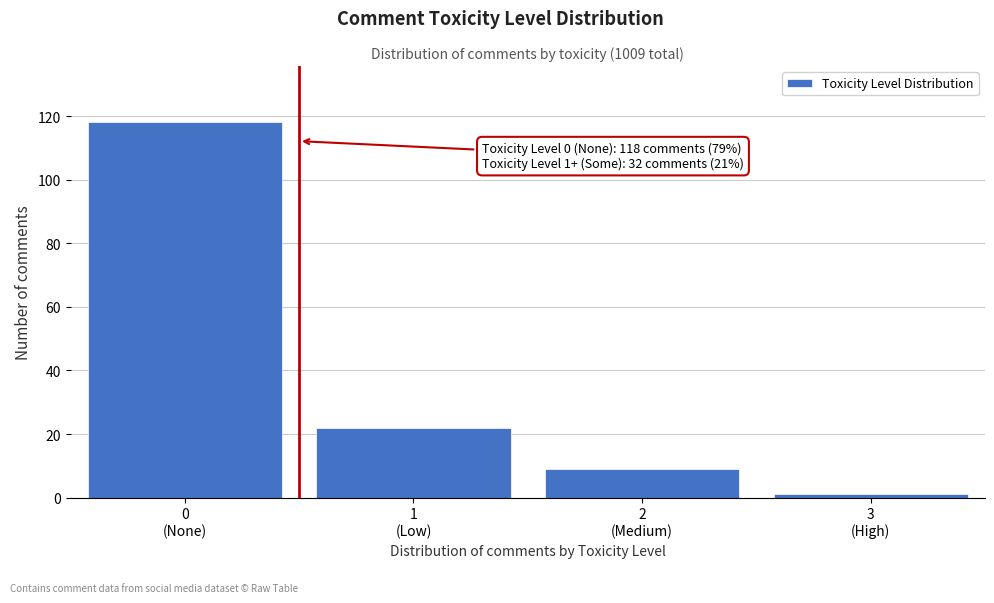

Reading right to left, list all the values displayed in this chart.

1	9	22	118